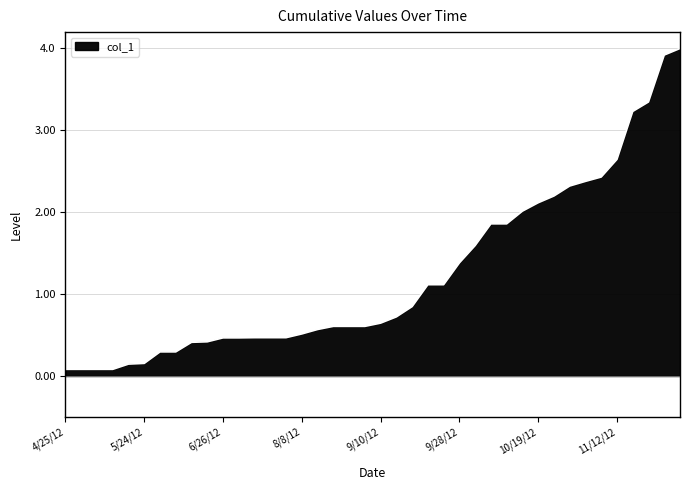

What is the greatest value displayed?

4.0